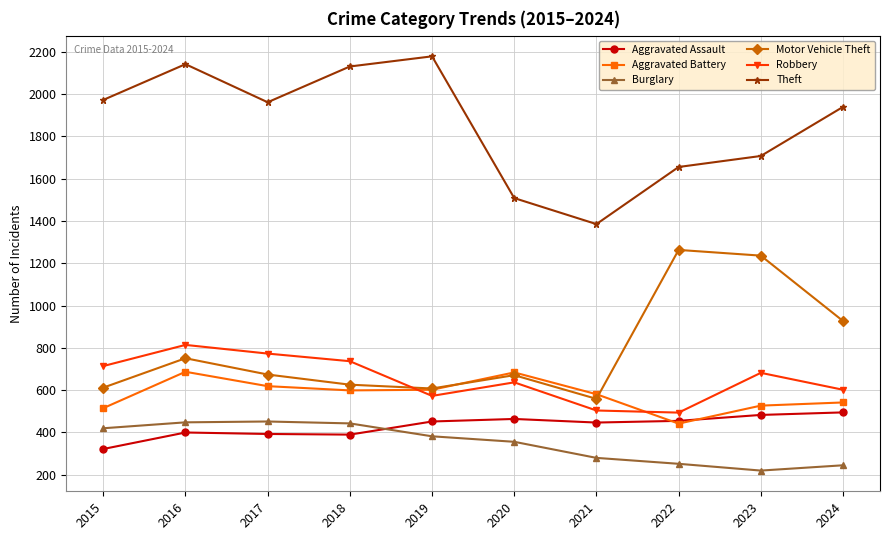

Is it true that Aggravated Assault equals 493 at 2015?

False